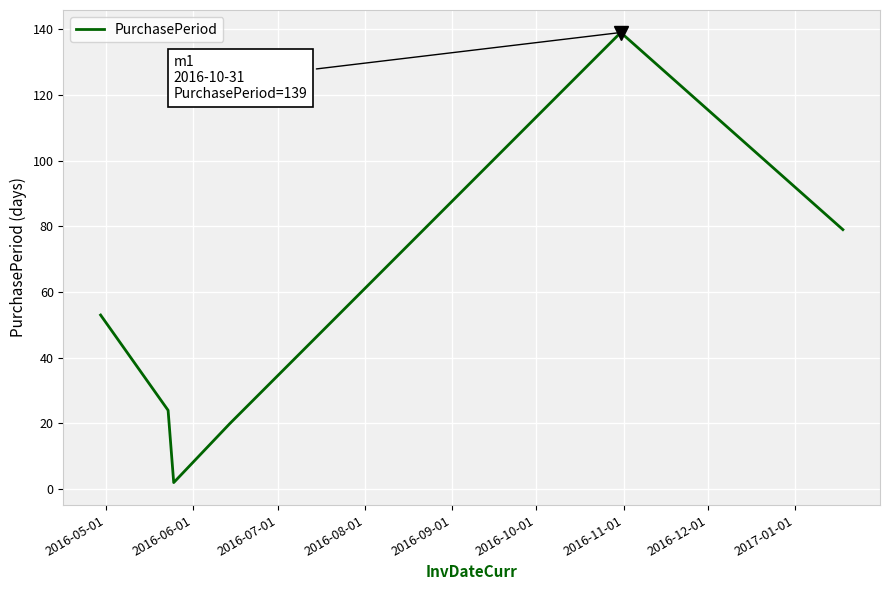

How many interior local valleys (lower than both neighbors) does the data have?

1